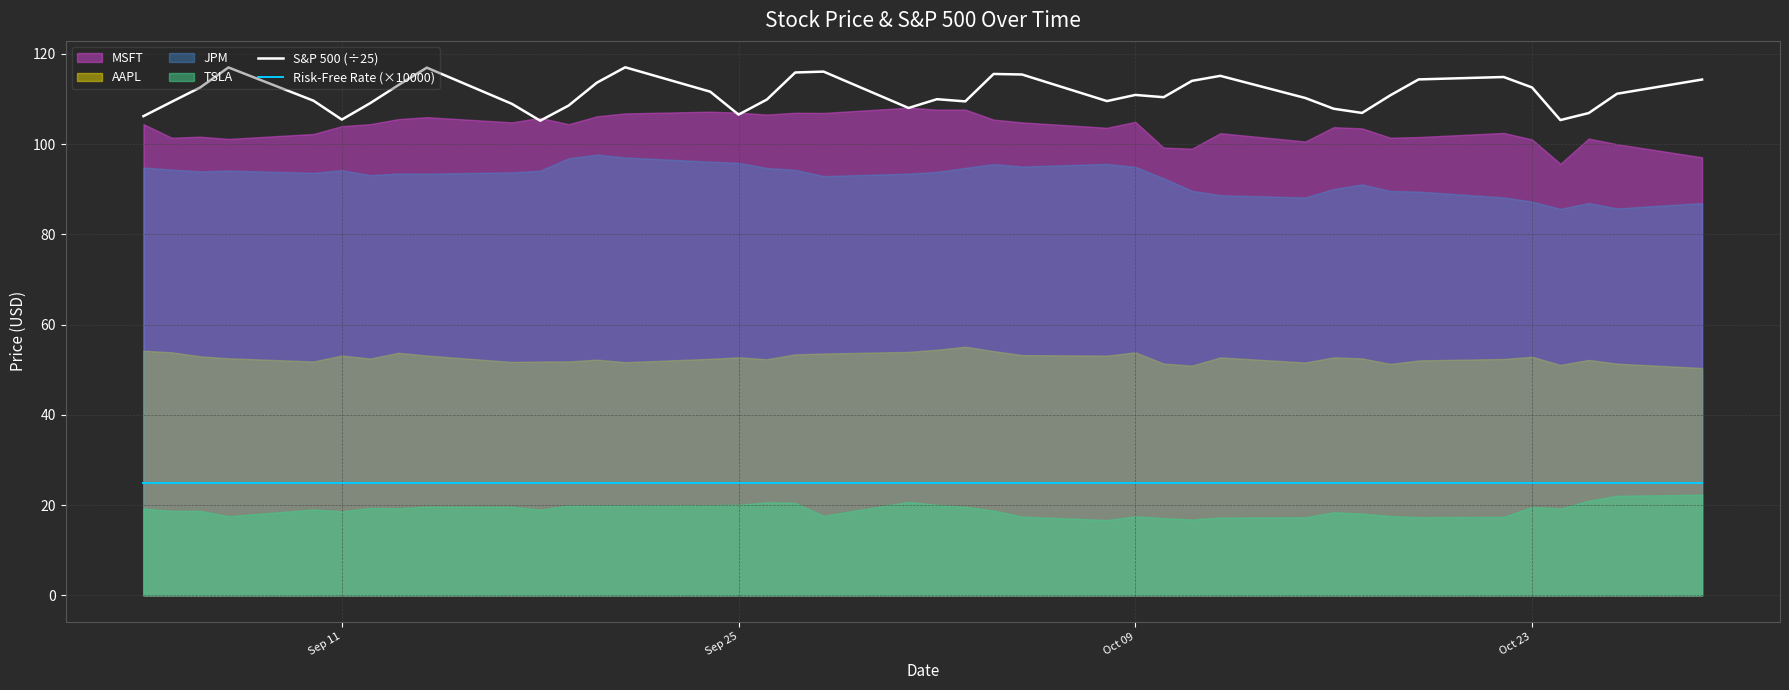

True or false: Risk-Free Rate (×10000) and S&P 500 (÷25) intersect in this chart.

False